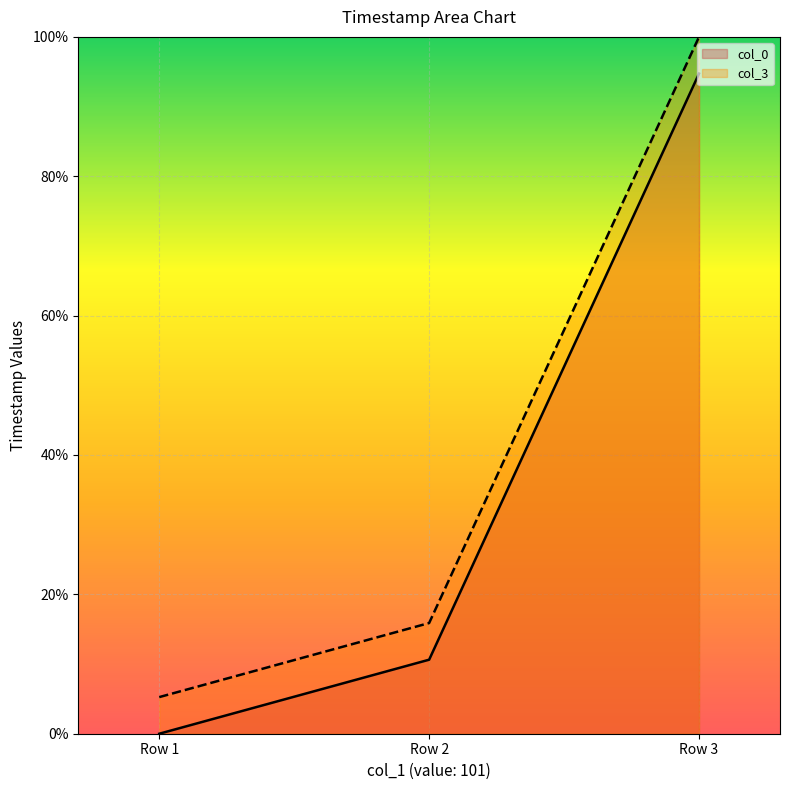

What is the approximate value of col_0 at Row 3?

94.7